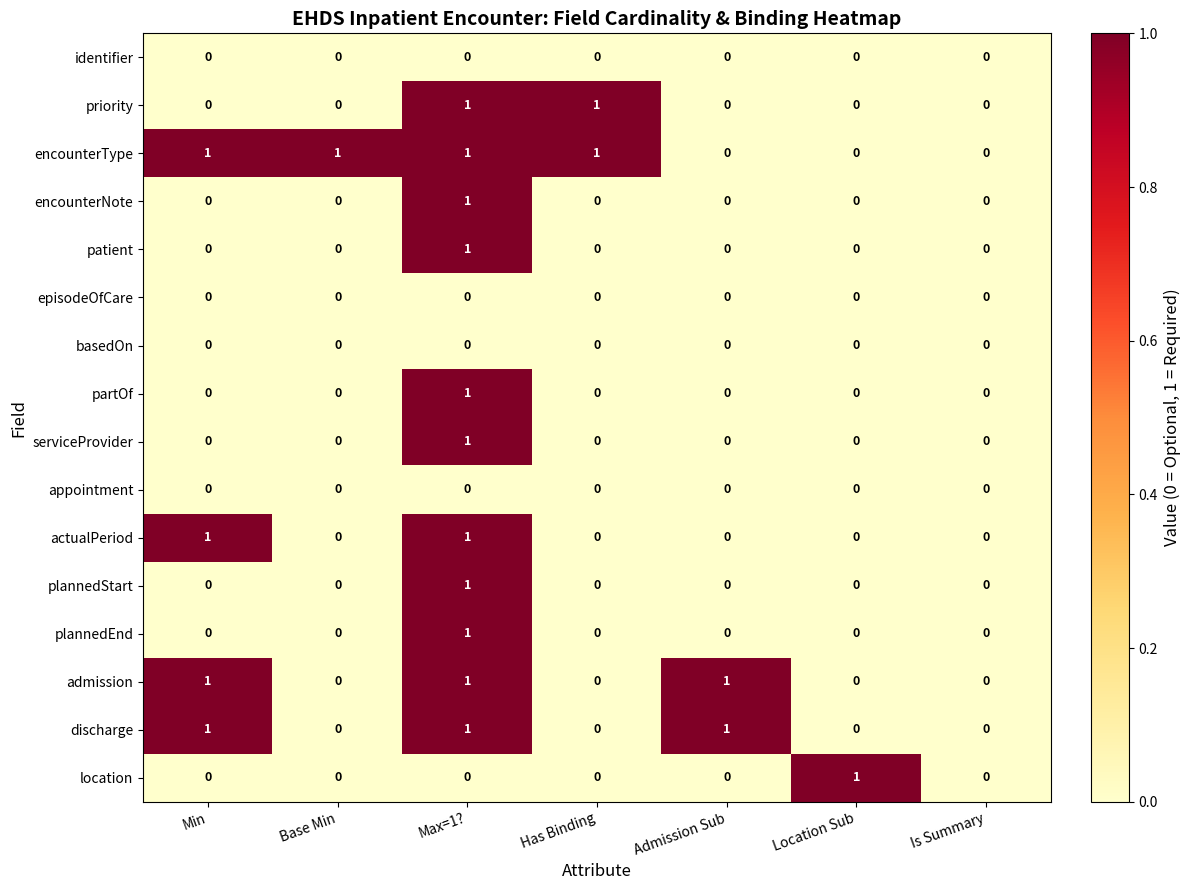

Which series changed the most between Base Min and Has Binding?

priority